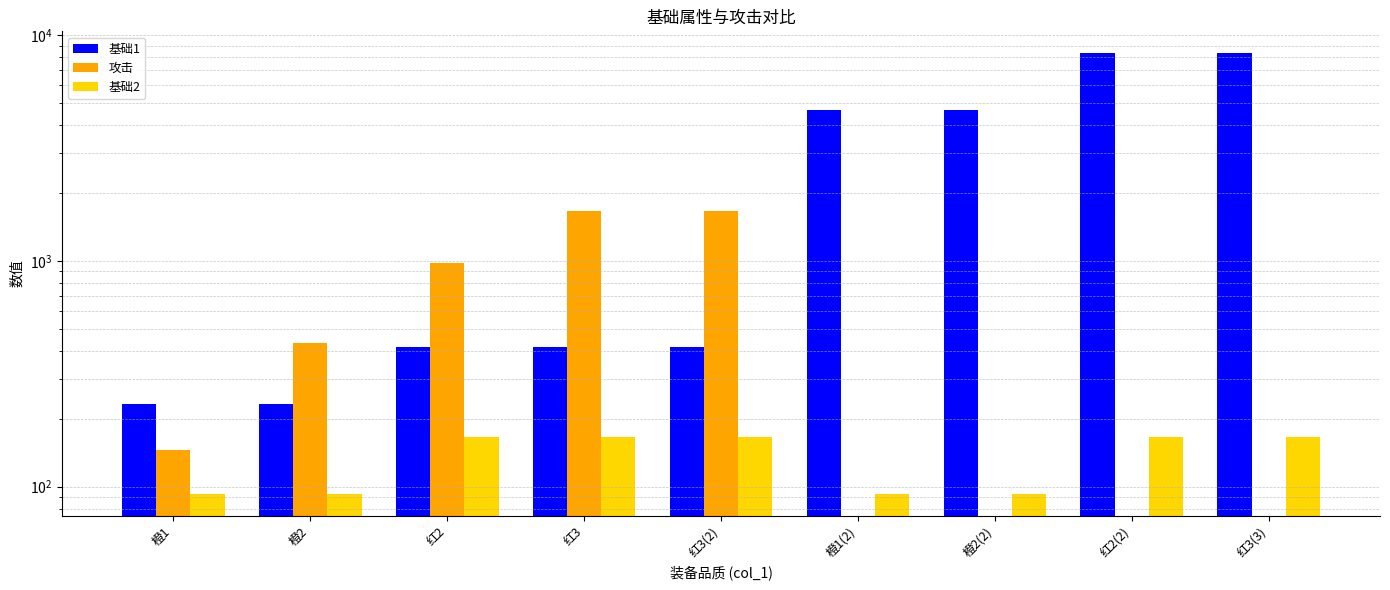

What is the value of the 基础1 bar at the 3rd from the left?

416